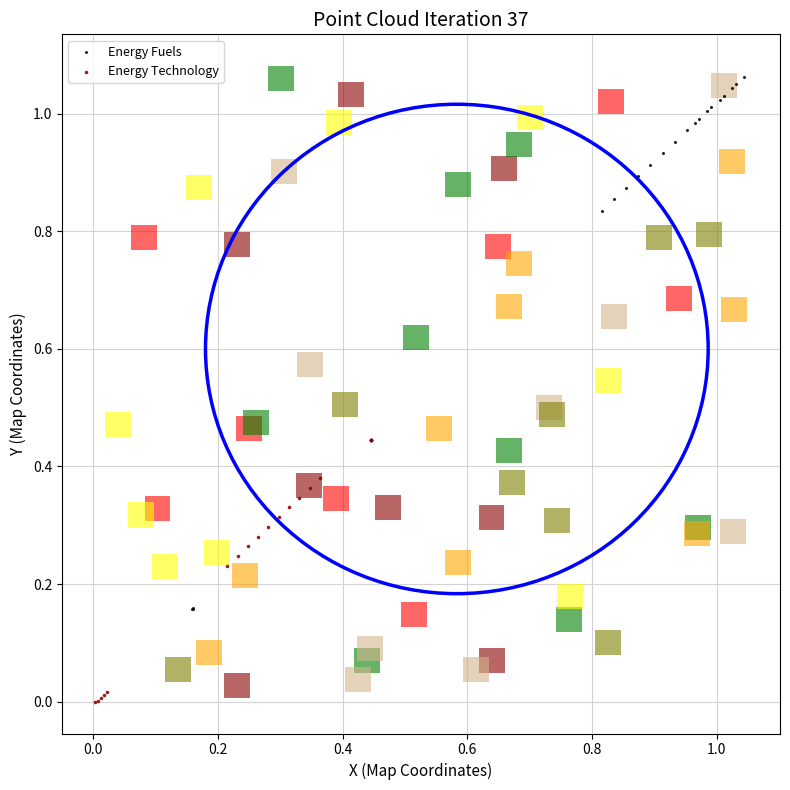

Which series has the largest Y range (max minus min)?

Energy Fuels